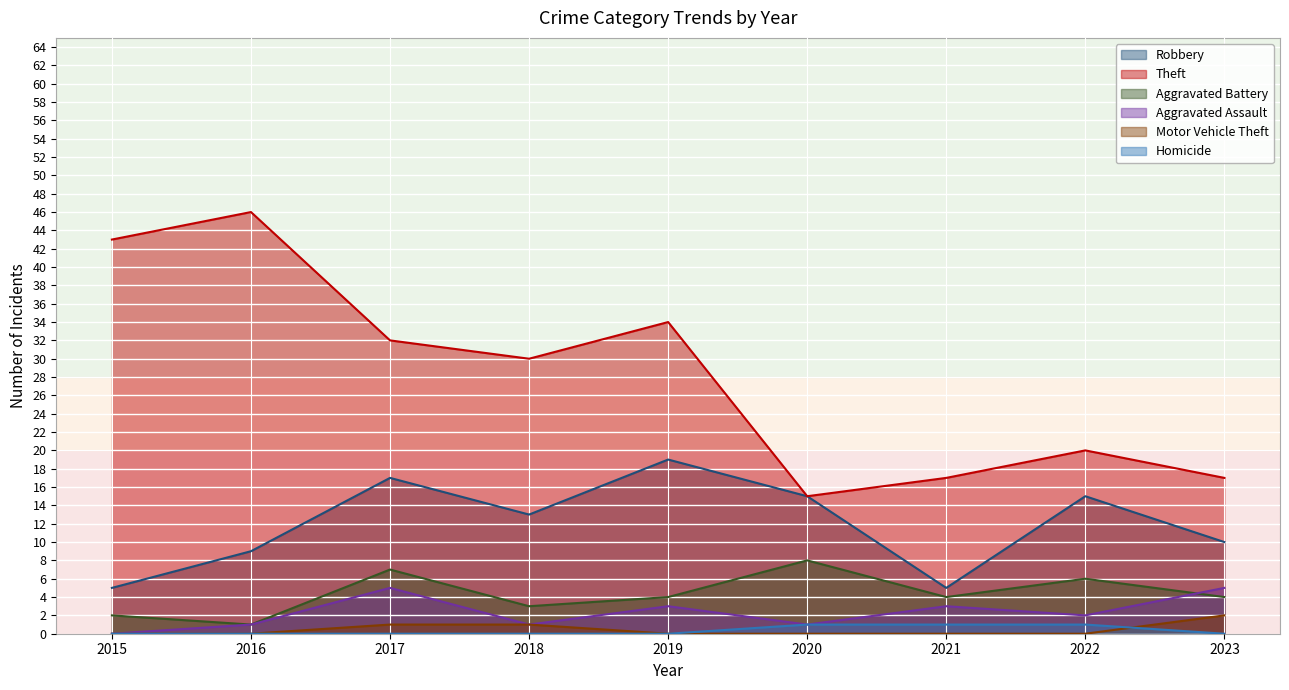

What value does the Theft series have at 2017?

32